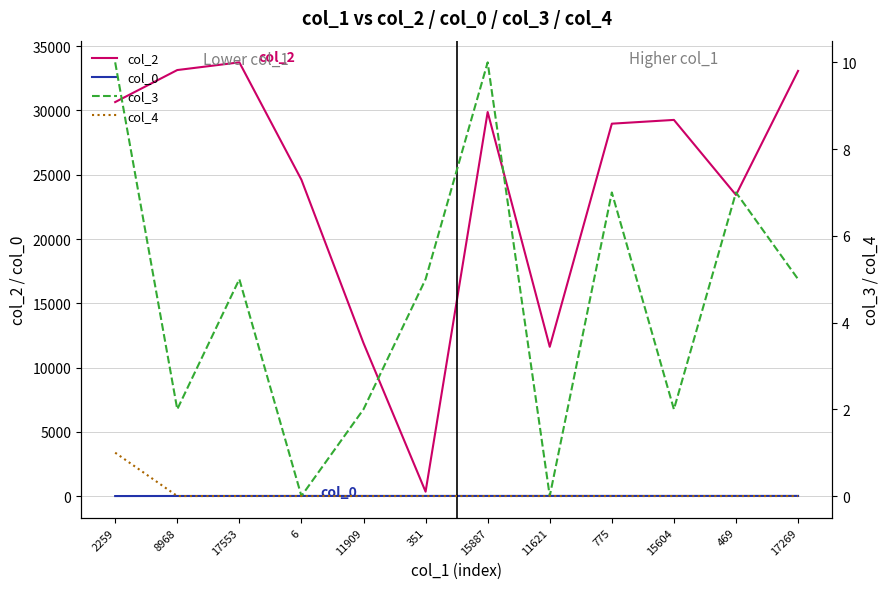

True or false: col_0 and col_3 cross at least once.

False